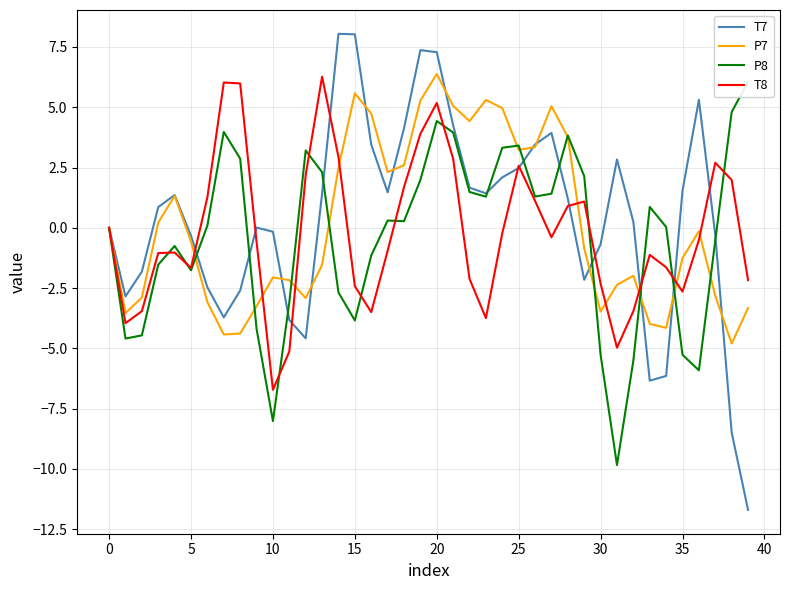

What is the minimum value for P7?

-4.8